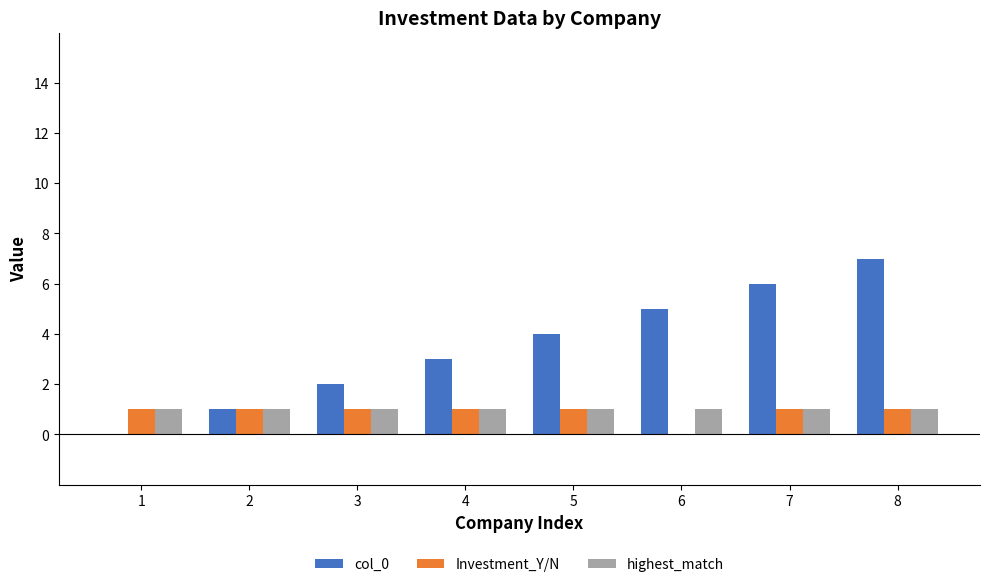

How many distinct data groups are displayed?

3